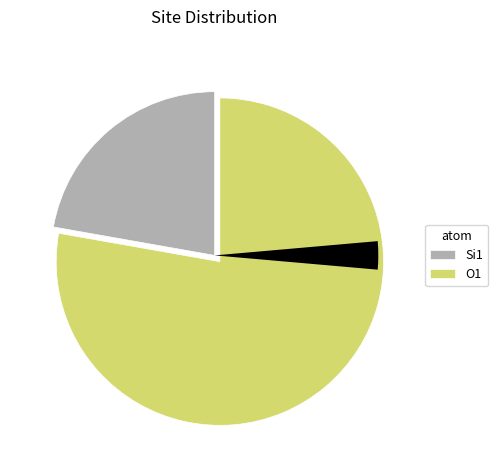

Which slice is the largest?

3